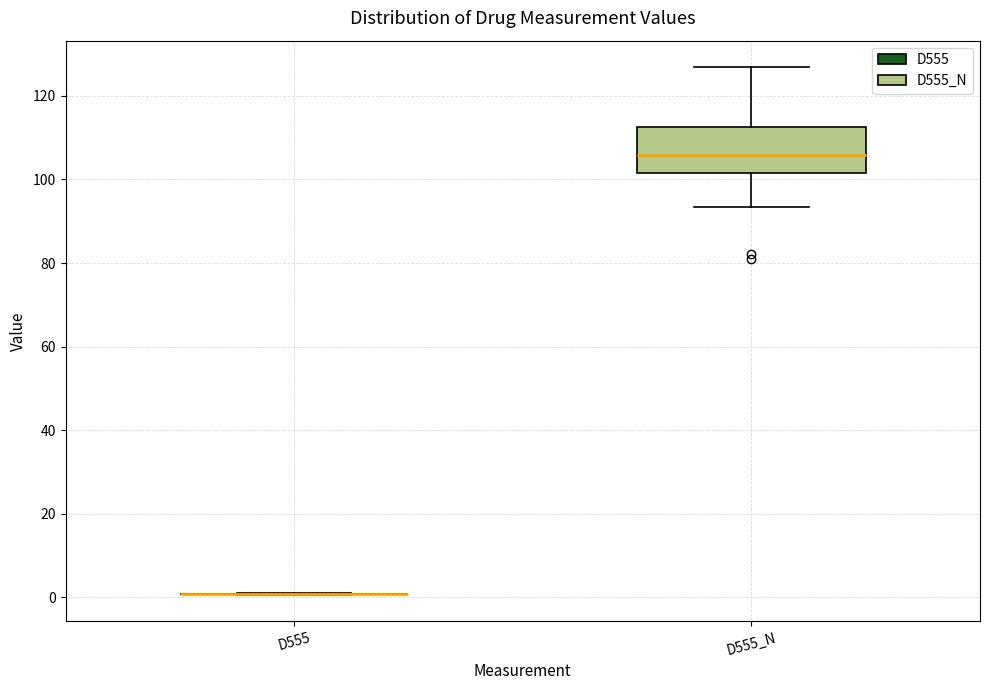

Reading left to right, read every box against the y-axis: the position of its median line, the range the box covers, and the ends of its whiskers. The values are not printed on the chart, so give them approximately, as read against the axis.

D555: box collapsed to a line at 0, whiskers 0 to 2
D555_N: median 106, box 102 to 112, whiskers 94 to 126